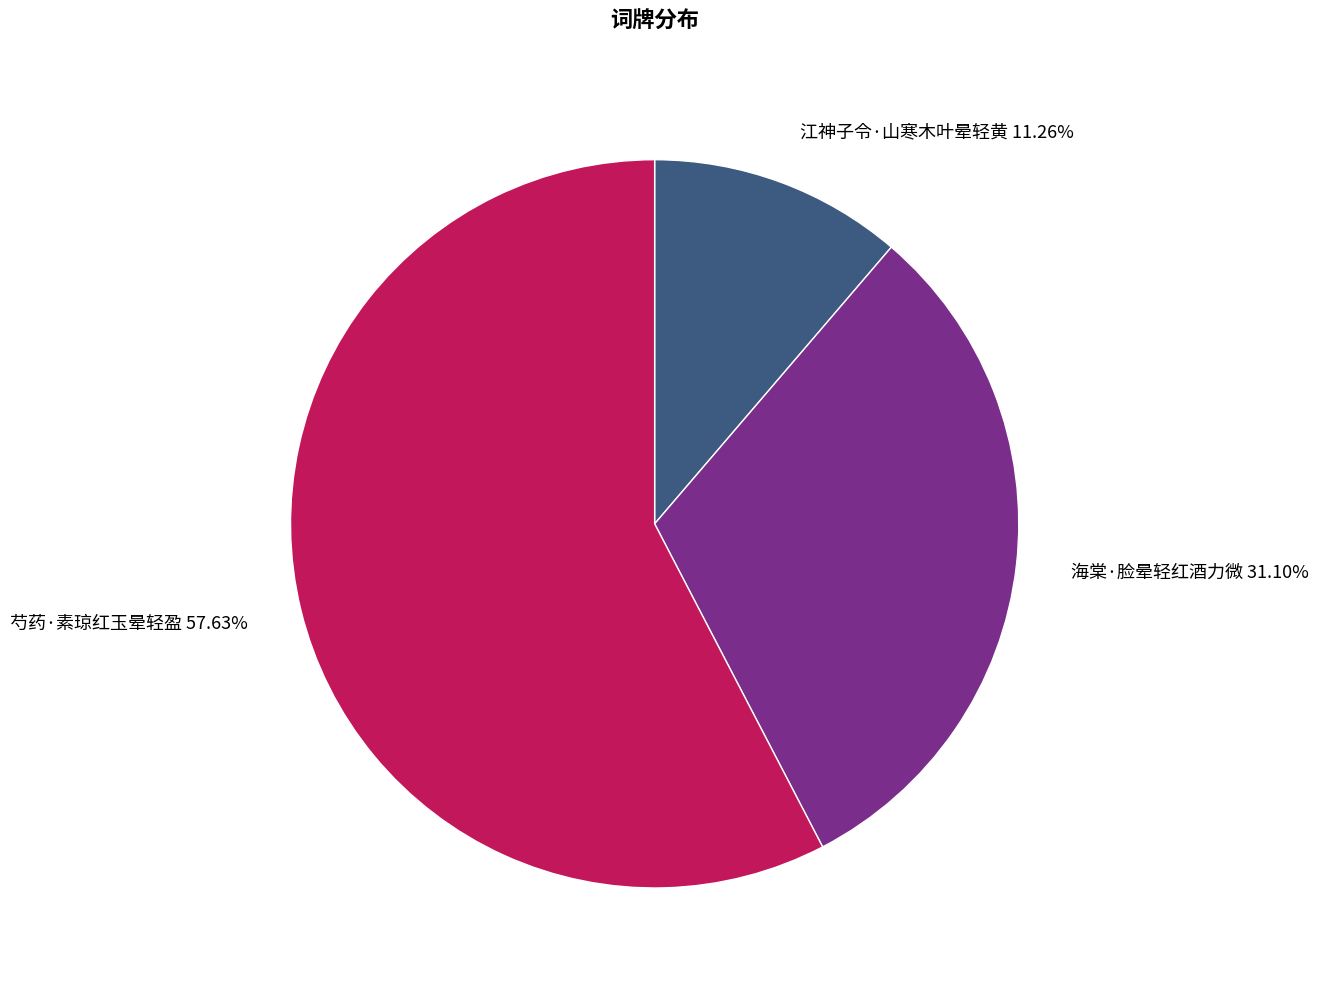

Between 芍药·素琼红玉晕轻盈 and 江神子令·山寒木叶晕轻黄, which is larger?

芍药·素琼红玉晕轻盈